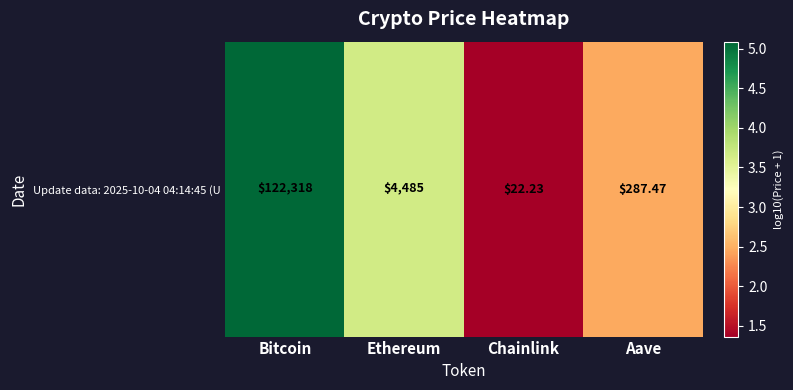

Where is the data nearest to the value 3?

Aave